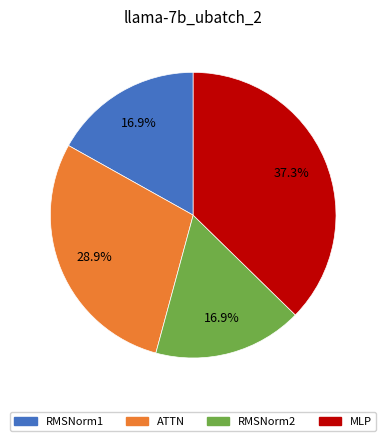

To the nearest percent, what is the average slice percentage?

25%